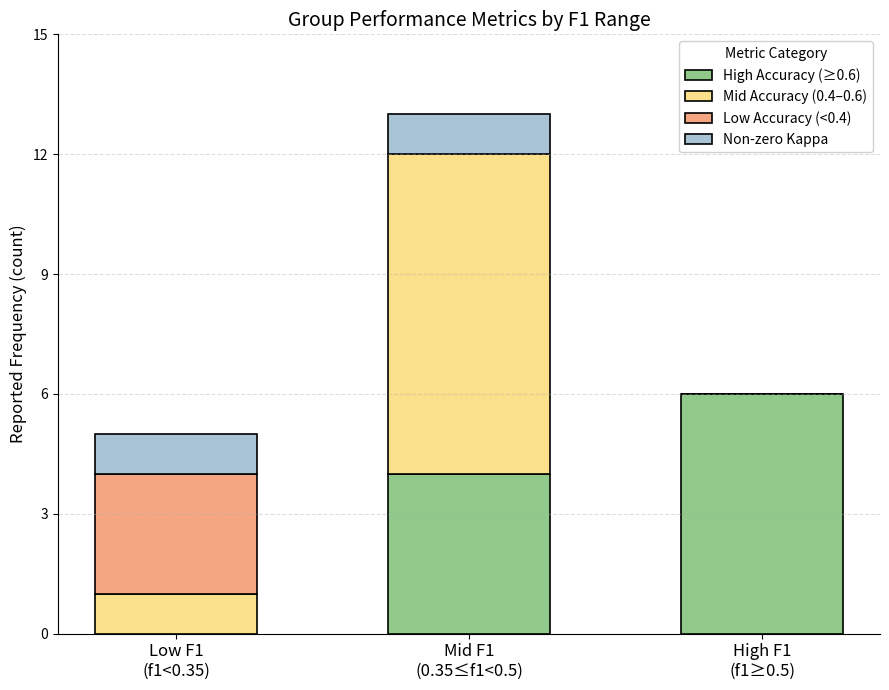

How many data points does each series have?

3